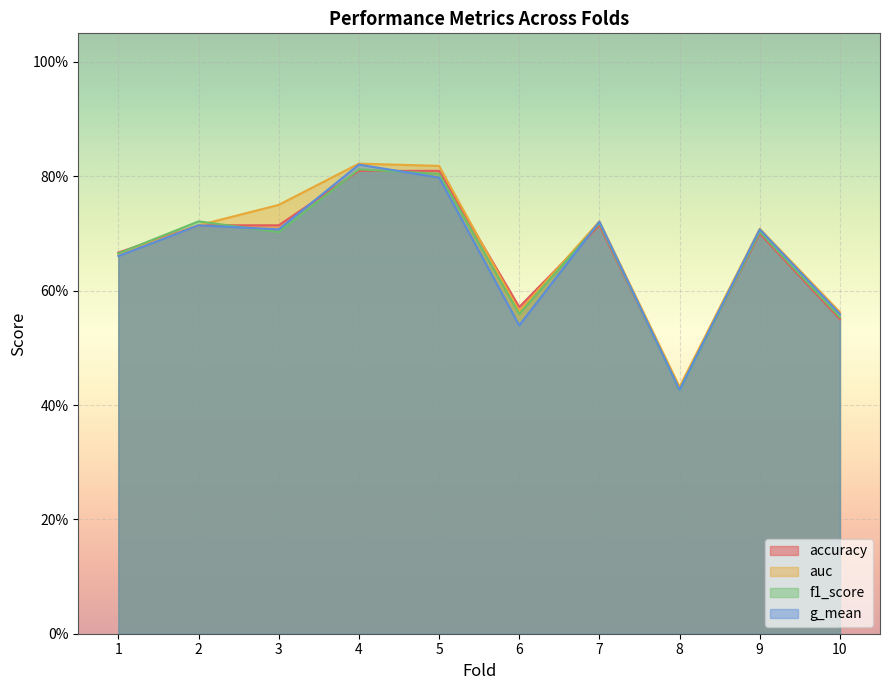

Which series has the largest range (max minus min)?

g_mean